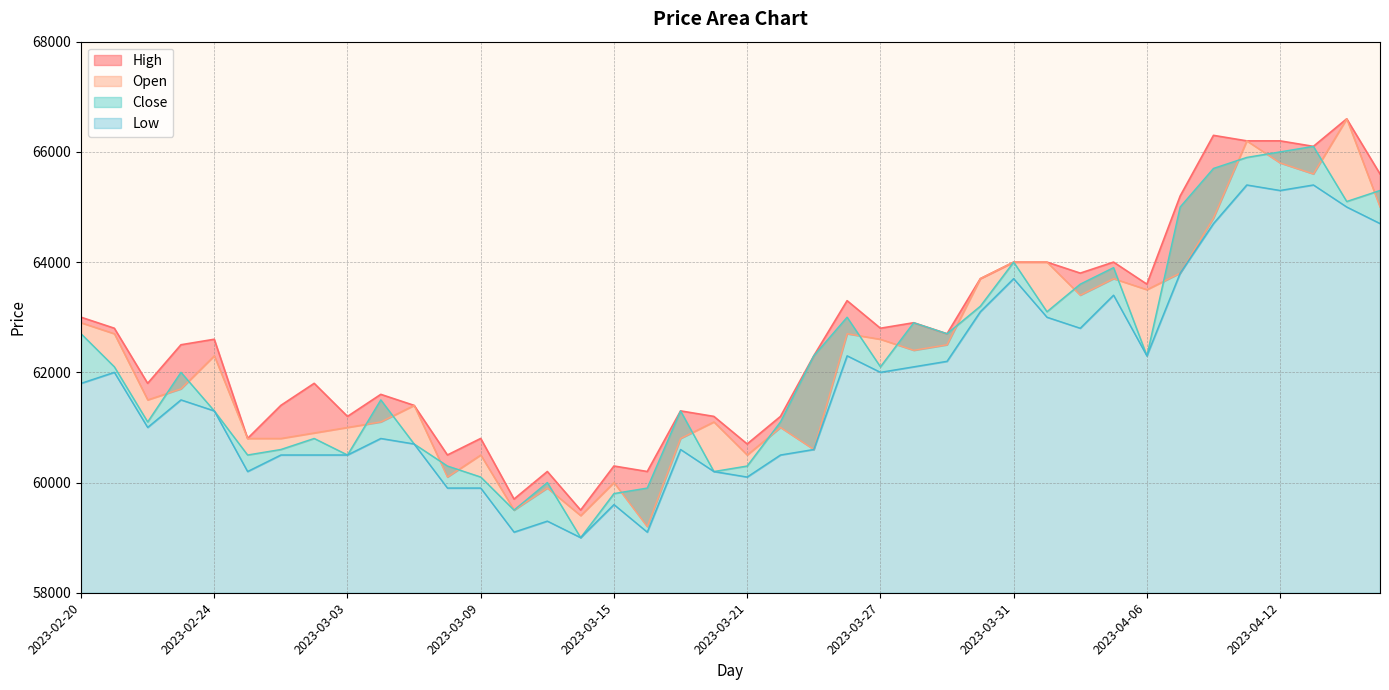

At which label is Close closest to 62550?

2023-02-20